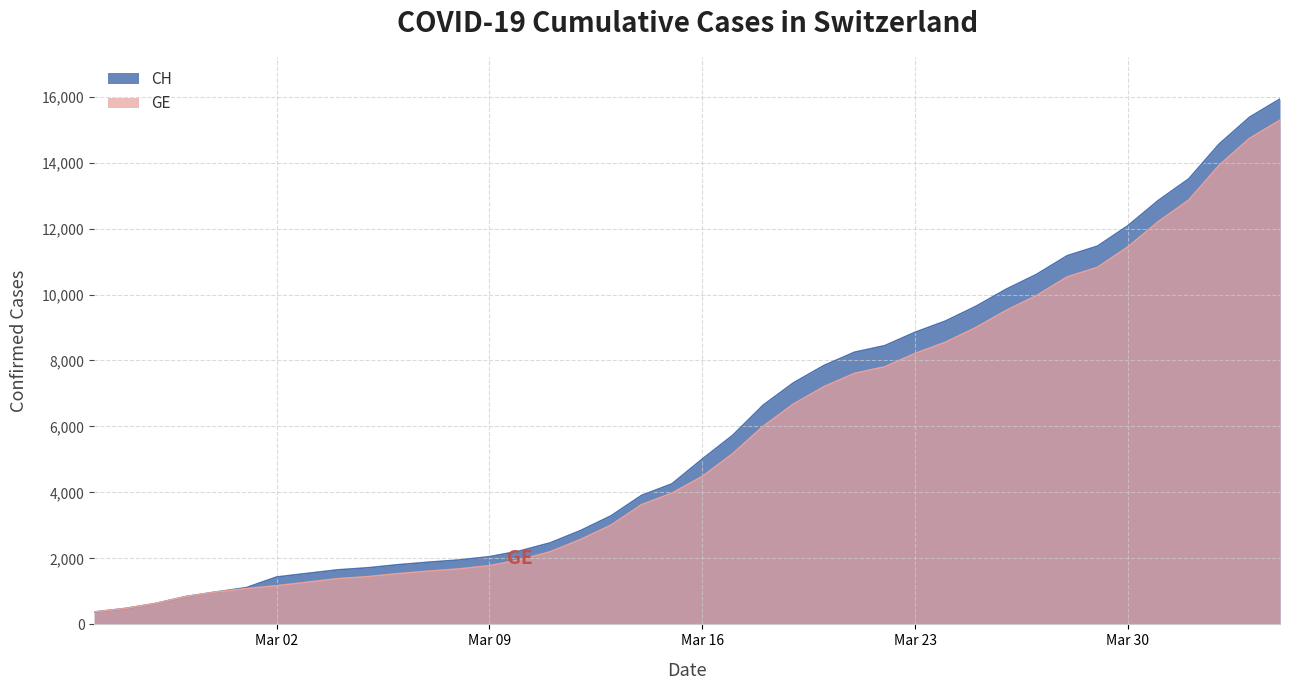

True or false: CH and GE cross at least once.

False